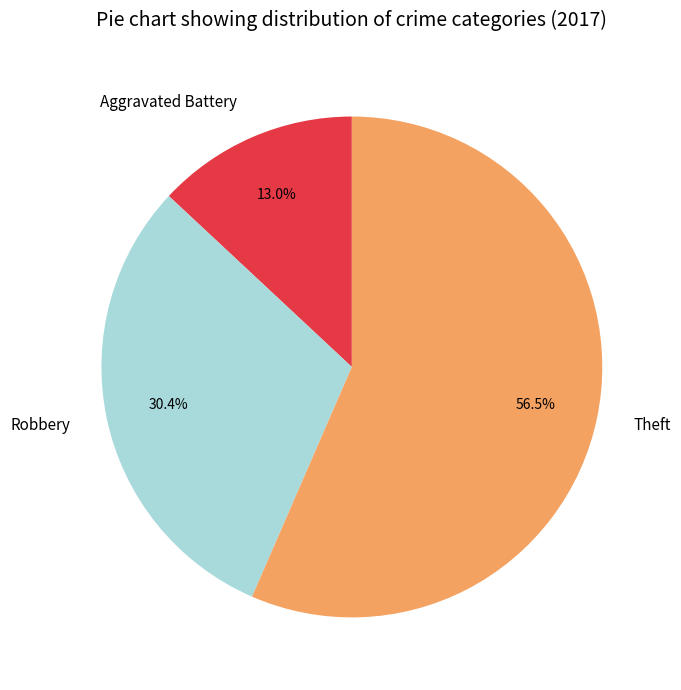

Does Theft represent more than half of the total?

Yes